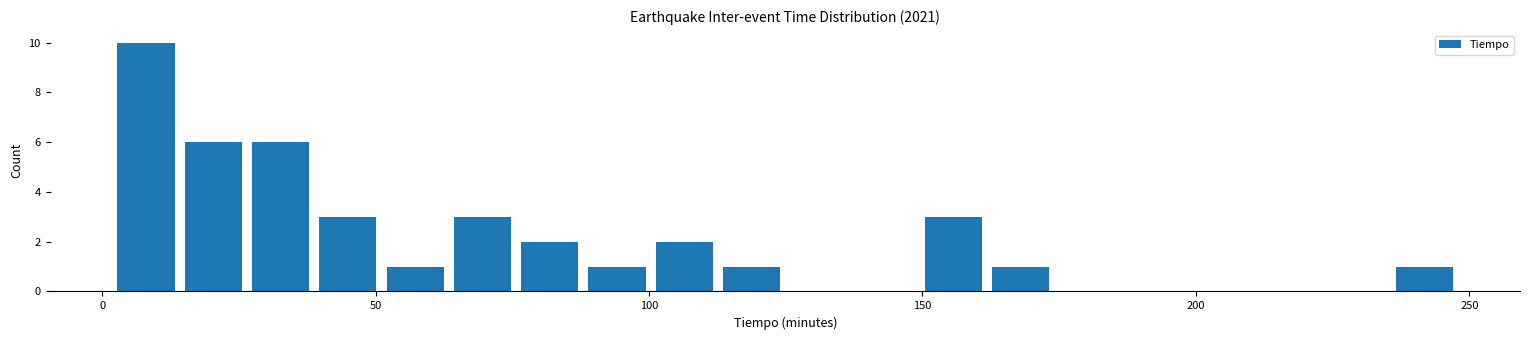

Around what value on the x-axis is the tallest bar? Give the approximate position of its centre, as read against the axis.

10